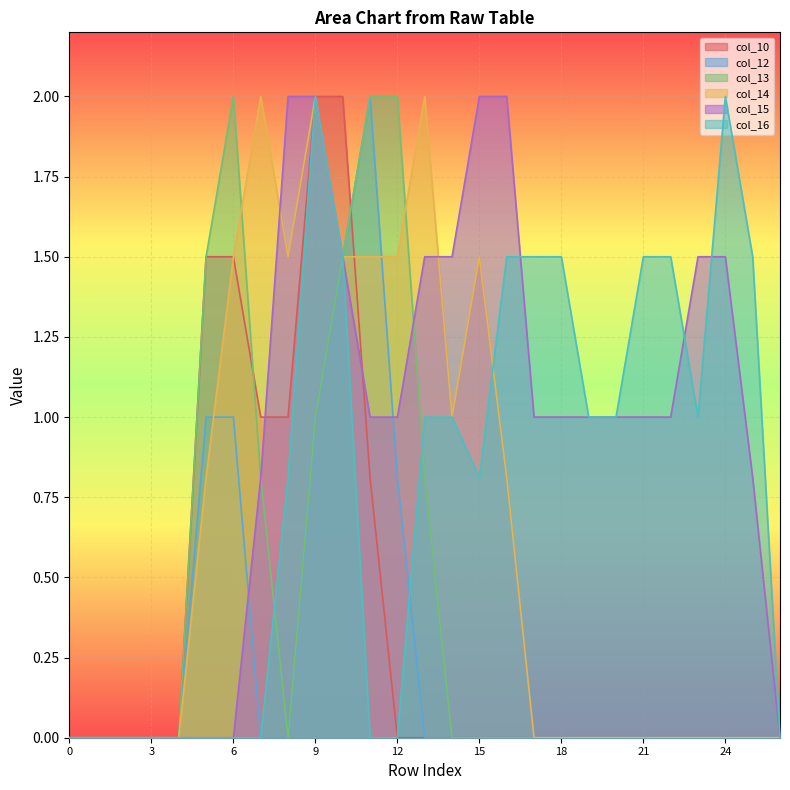

What is the sum of the col_15 values at 9 and 5?

2.0